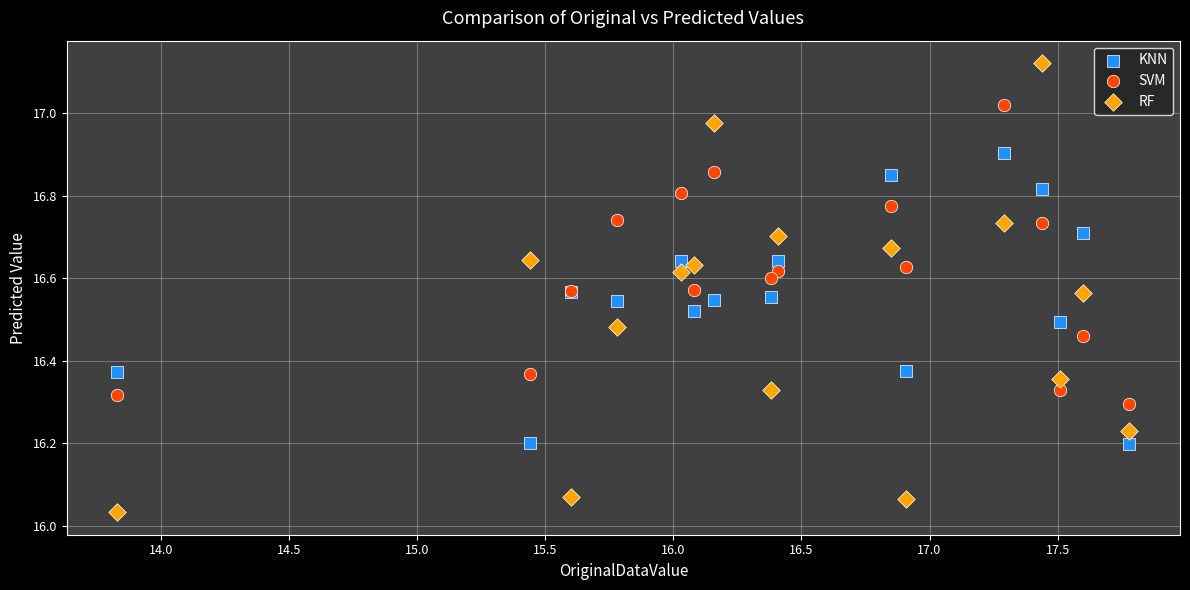

Which series reaches the maximum Y coordinate?

RF